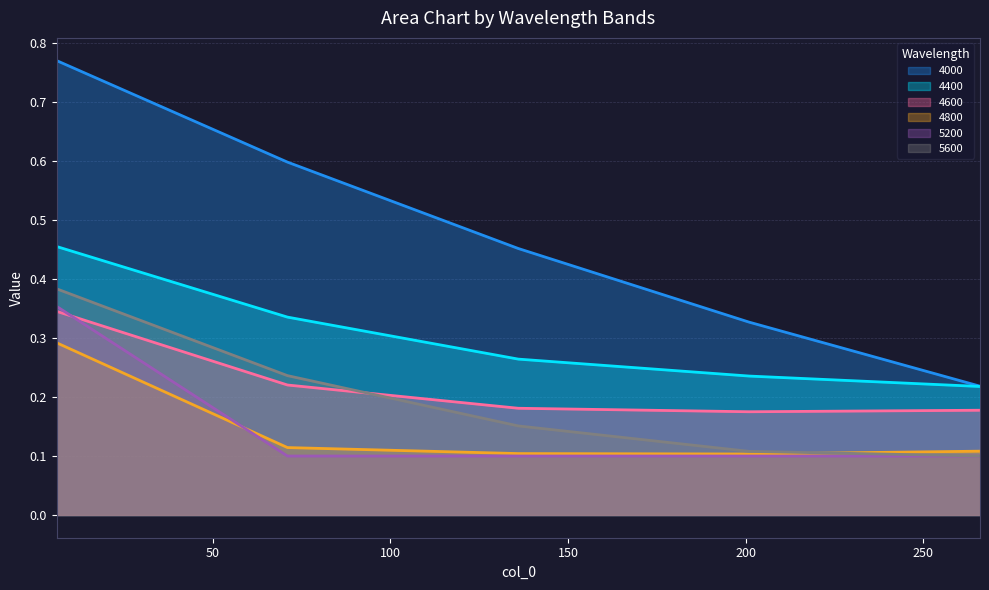

True or false: 4400 has more than 0 points higher than both neighbors.

False